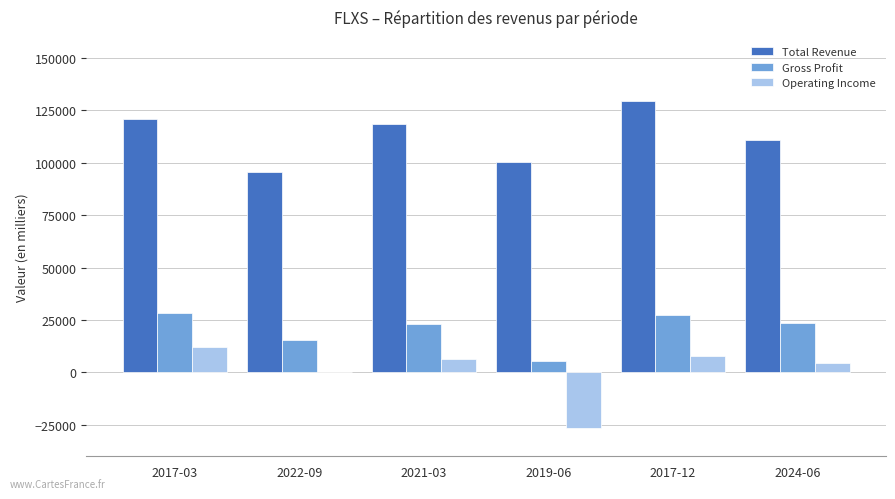

What are all the series names shown in the legend?

Total Revenue, Gross Profit, Operating Income